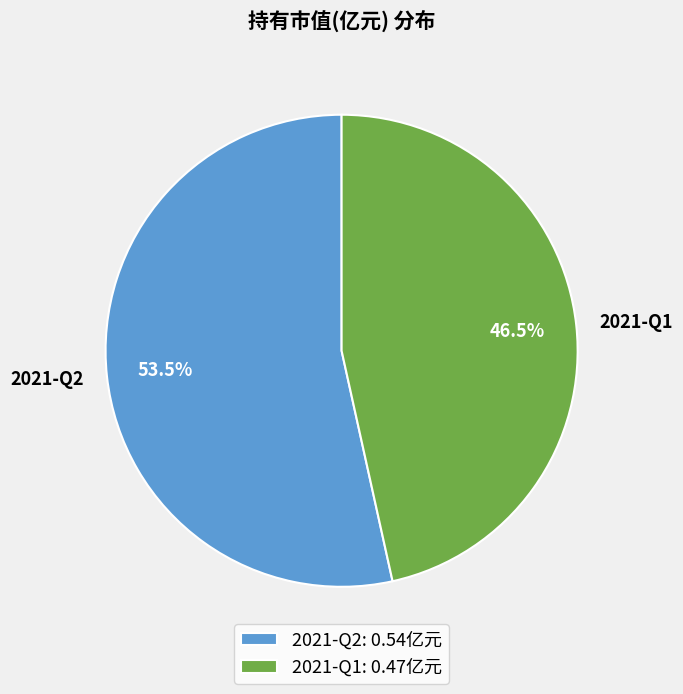

Is there a majority slice in this chart?

Yes